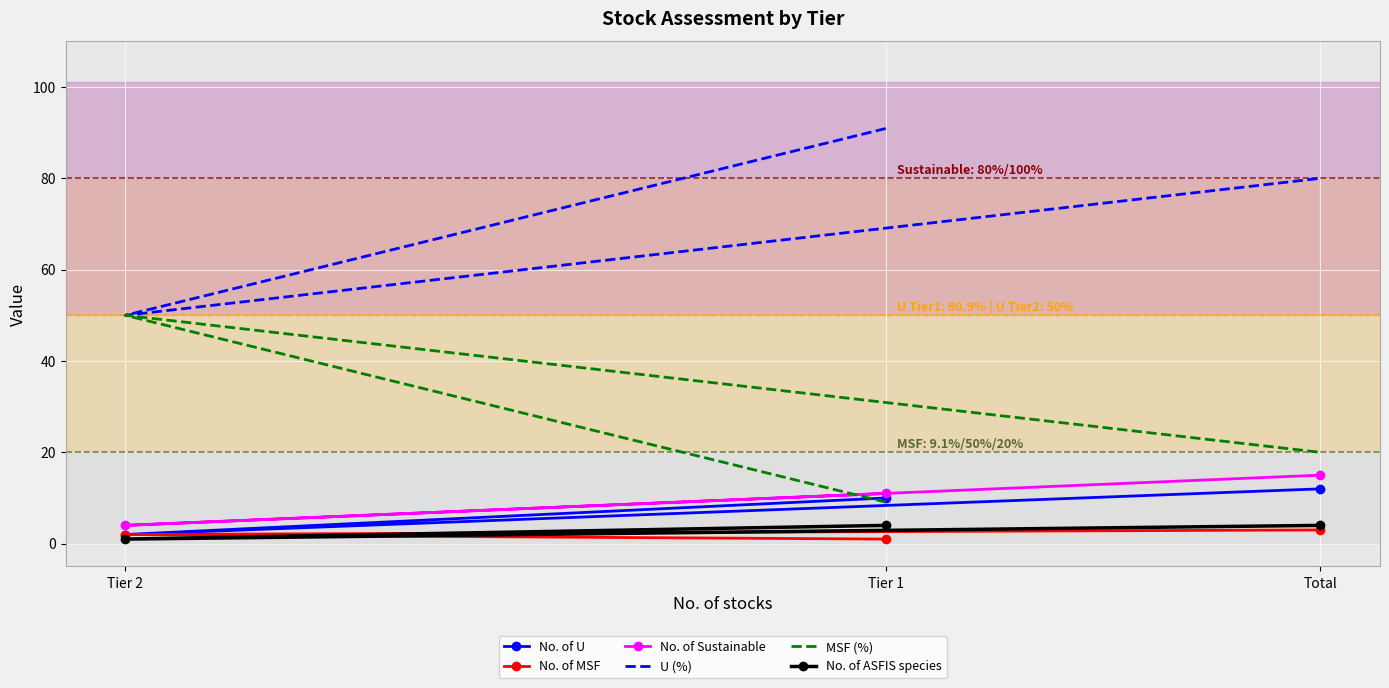

How many values in the U (%) series exceed 80?

1